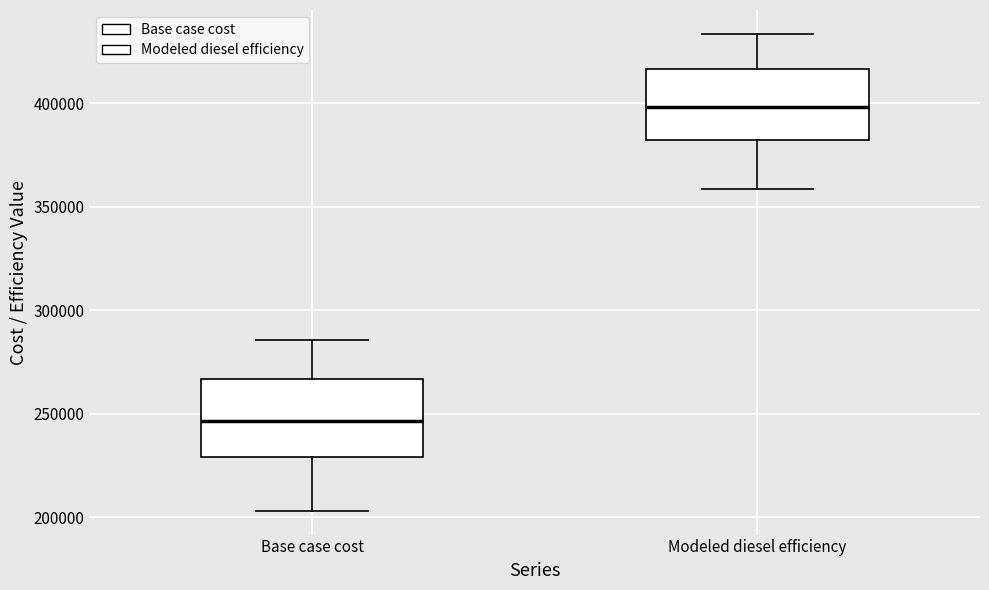

Reading left to right, read every box against the y-axis: the position of its median line, the range the box covers, and the ends of its whiskers. The values are not printed on the chart, so give them approximately, as read against the axis.

Base case cost: median 245000, box 230000 to 265000, whiskers 205000 to 285000
Modeled diesel efficiency: median 400000, box 380000 to 415000, whiskers 360000 to 435000